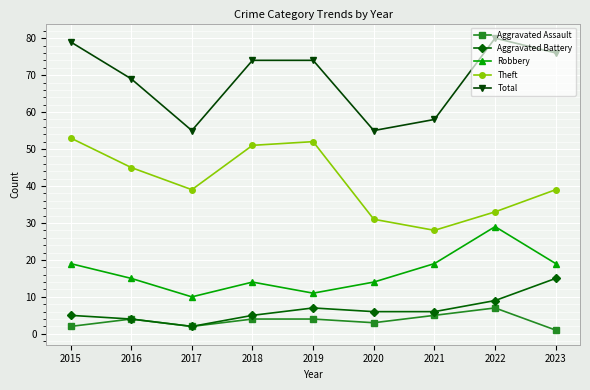

What is the difference between the second highest and second lowest values in the Aggravated Assault series?

3